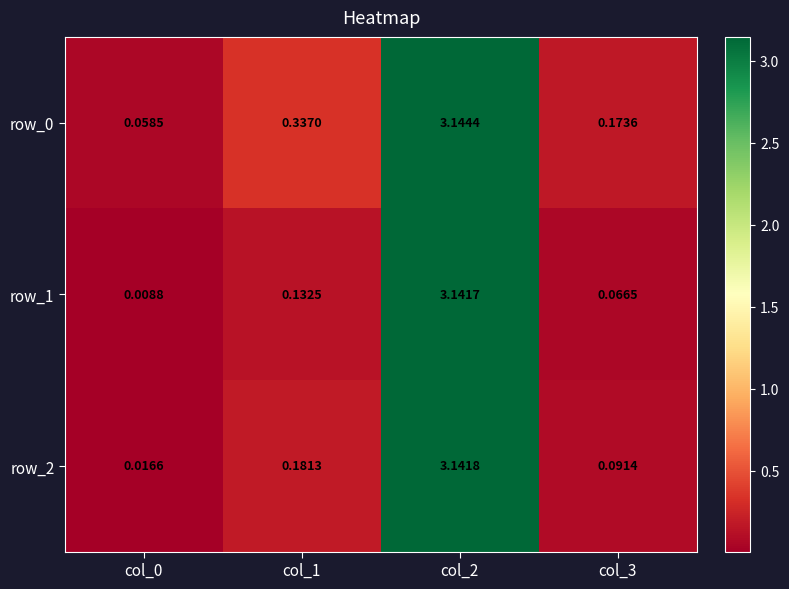

The value of row_1 at col_2 is 5.0. True or false?

False